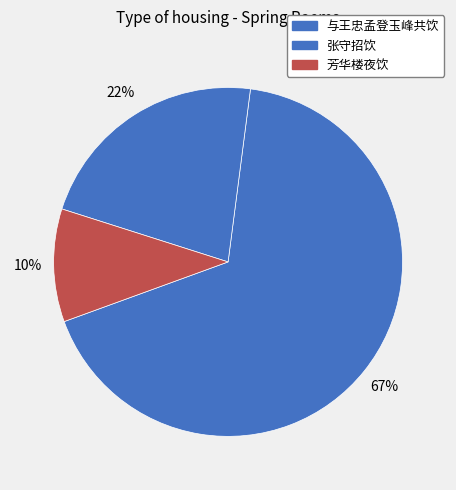

Which category has the biggest portion of the pie?

与王忠孟登玉峰共饮春风亭